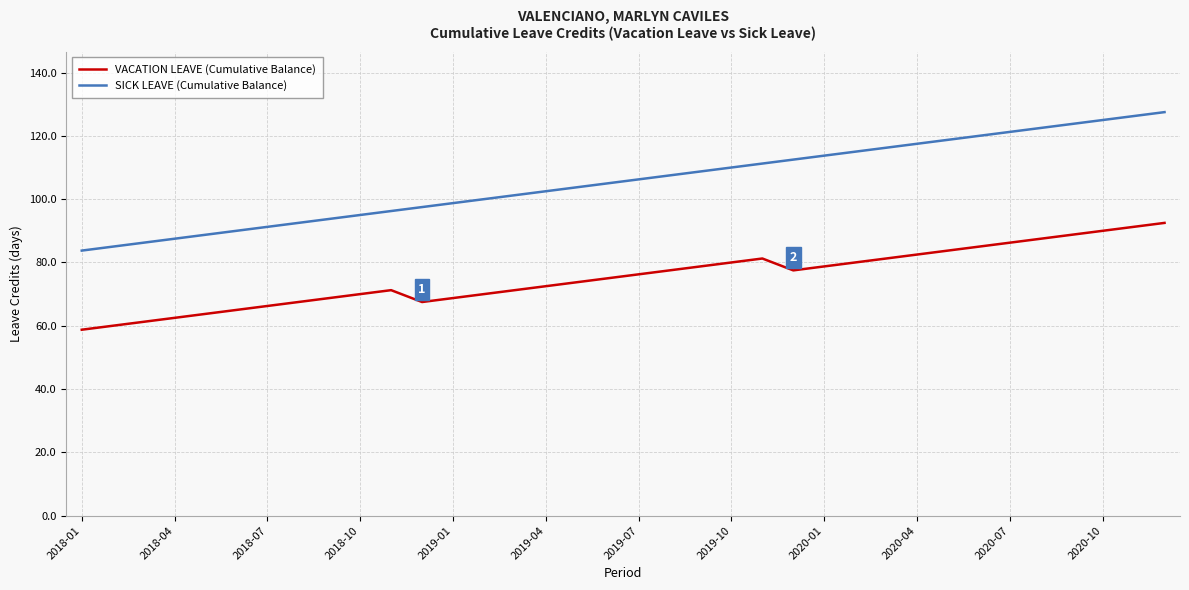

True or false: VACATION LEAVE (Cumulative Balance) has more than 0 points higher than both neighbors.

True